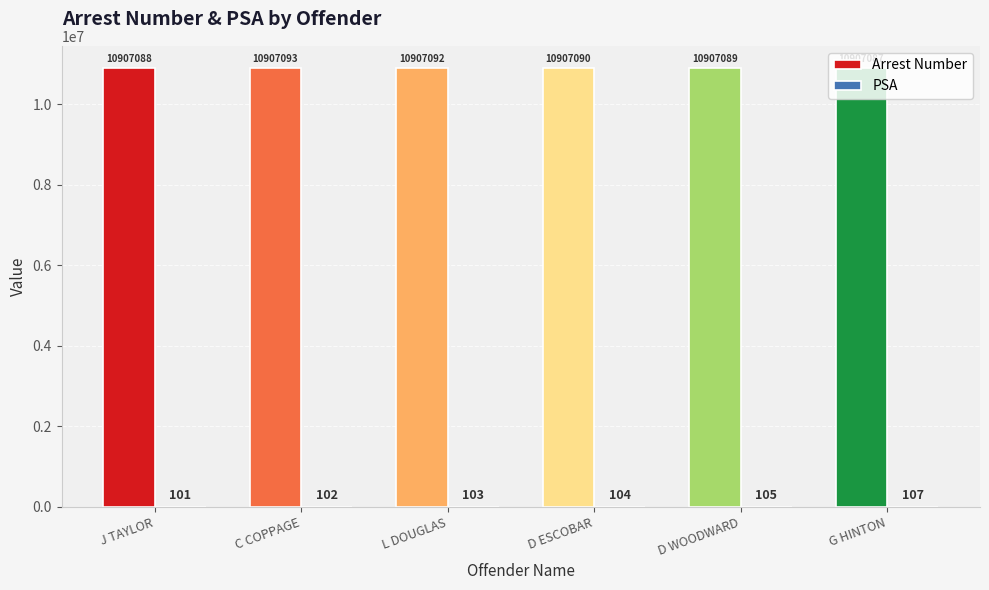

What is the maximum value shown in the chart?

10907093